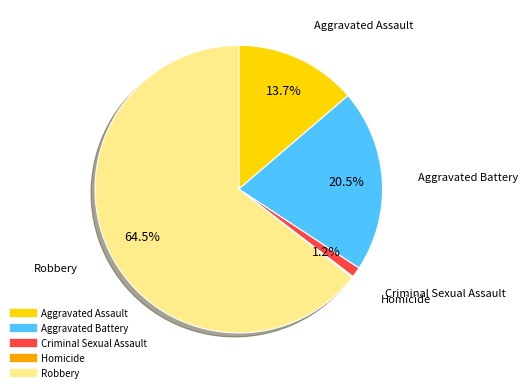

What percentage is NOT represented by Criminal Sexual Assault?

98.8%